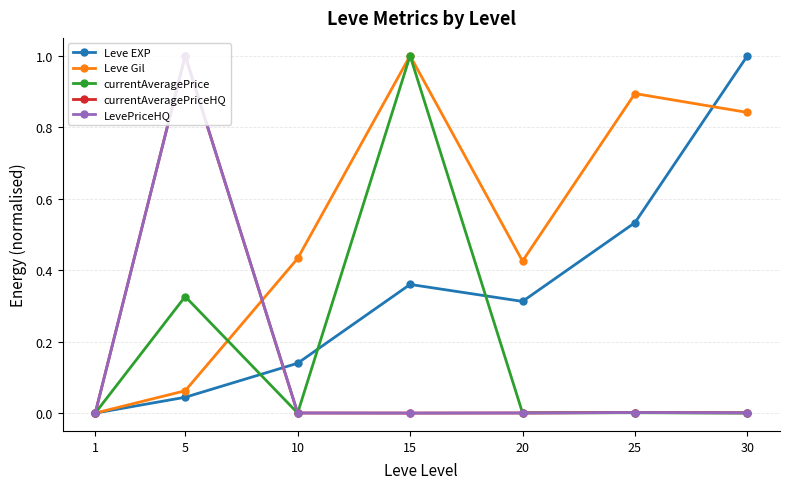

What is the sum of all currentAveragePriceHQ values?

1.0